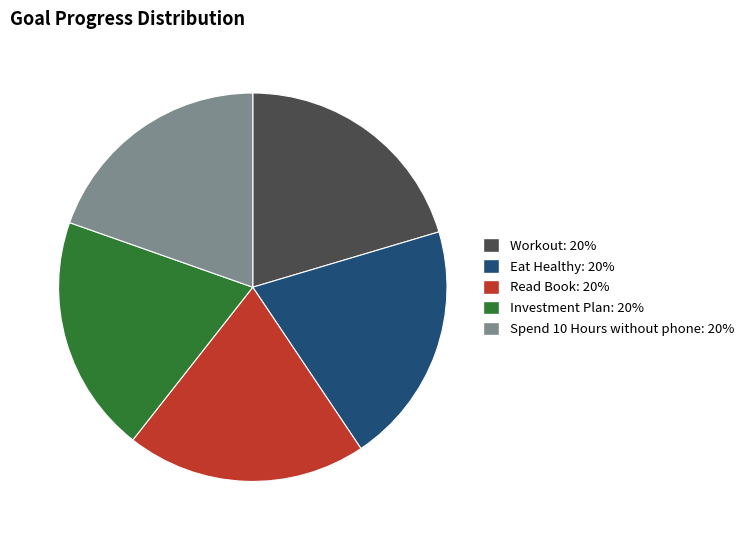

Between Workout and Spend 10 Hours without phone, which is larger?

Workout